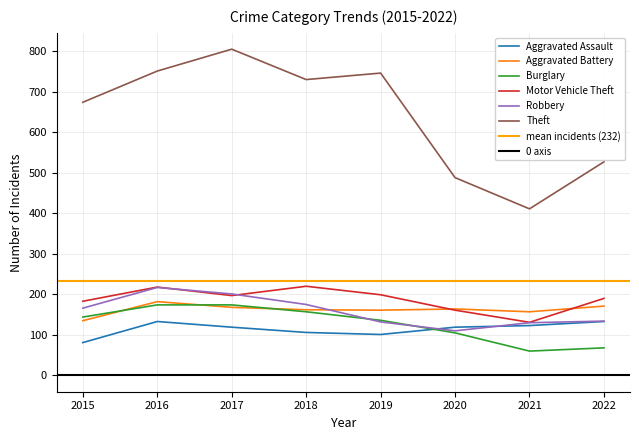

The Motor Vehicle Theft series shows 83 at 2021. True or false?

False